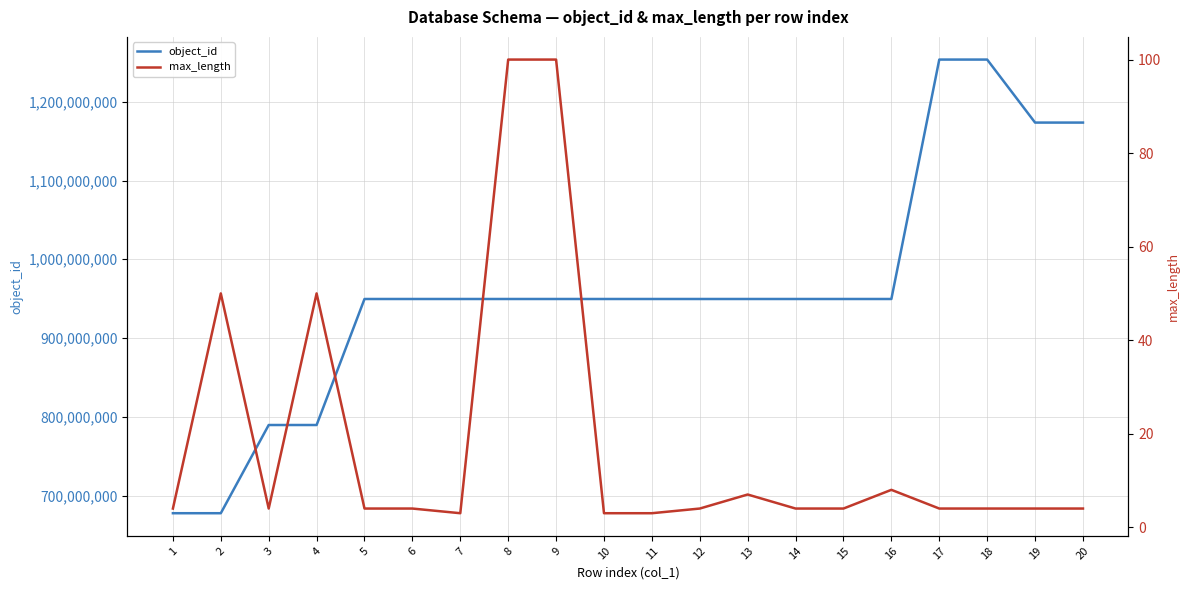

What is the total value across all series at 12?

949578425